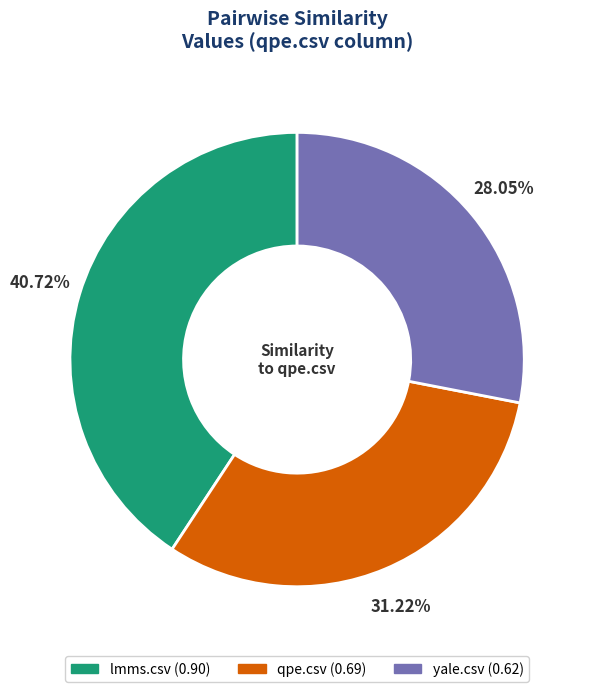

Is there a majority slice in this chart?

No